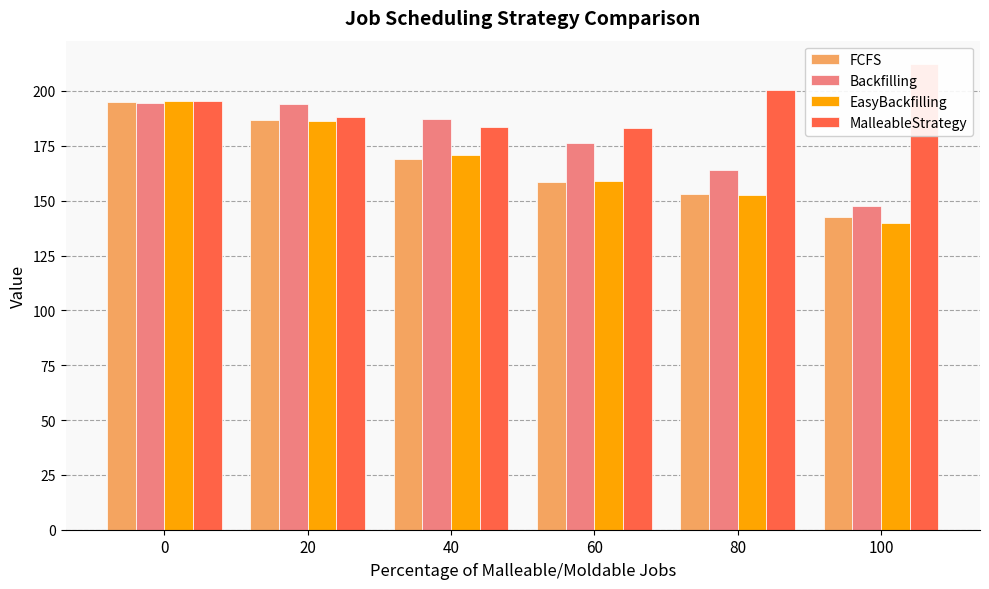

True or false: Backfilling has a value of 147.7 at 100.

True